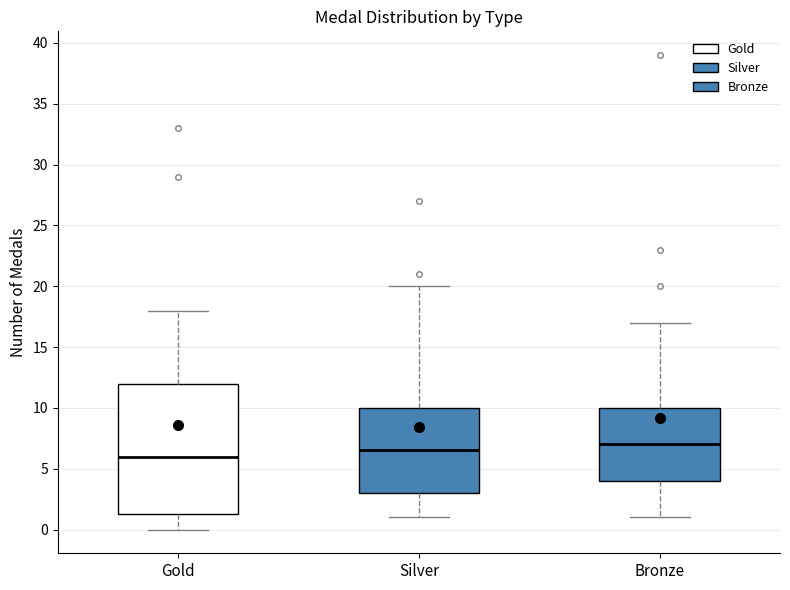

Where is the upper edge of the box for Gold on the y-axis? The values are not printed on the chart, so give them approximately, as read against the axis.

12.0